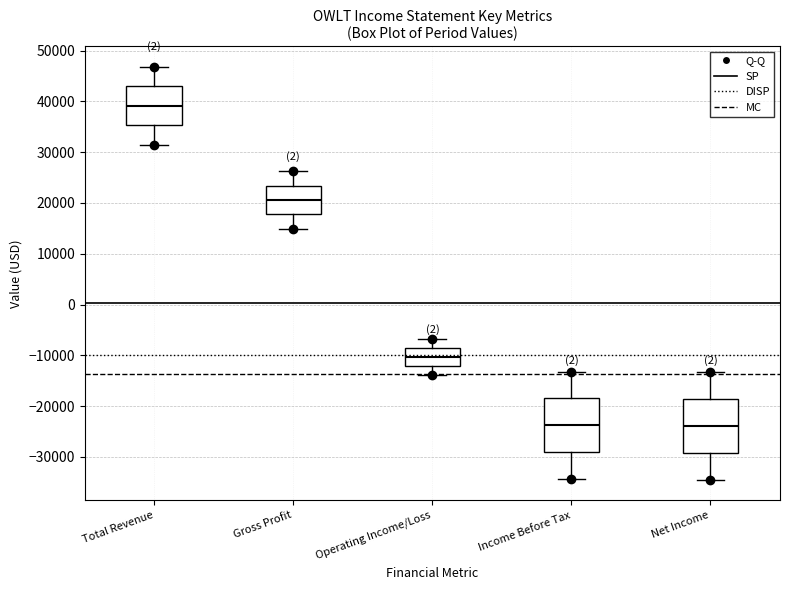

Where does the median line of the box for Gross Profit sit on the y-axis? The values are not printed on the chart, so give them approximately, as read against the axis.

21000